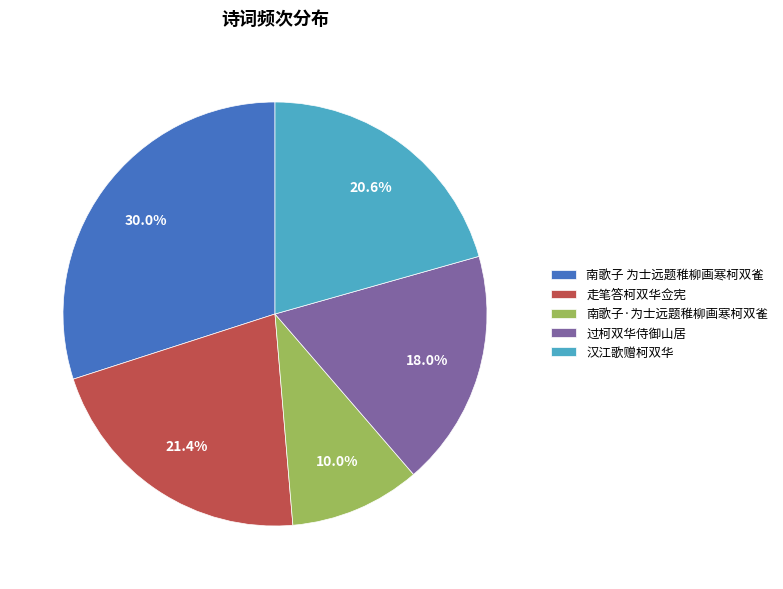

What is the ratio of the value at 过柯双华侍御山居 to the value at 汉江歌赠柯双华?

0.9